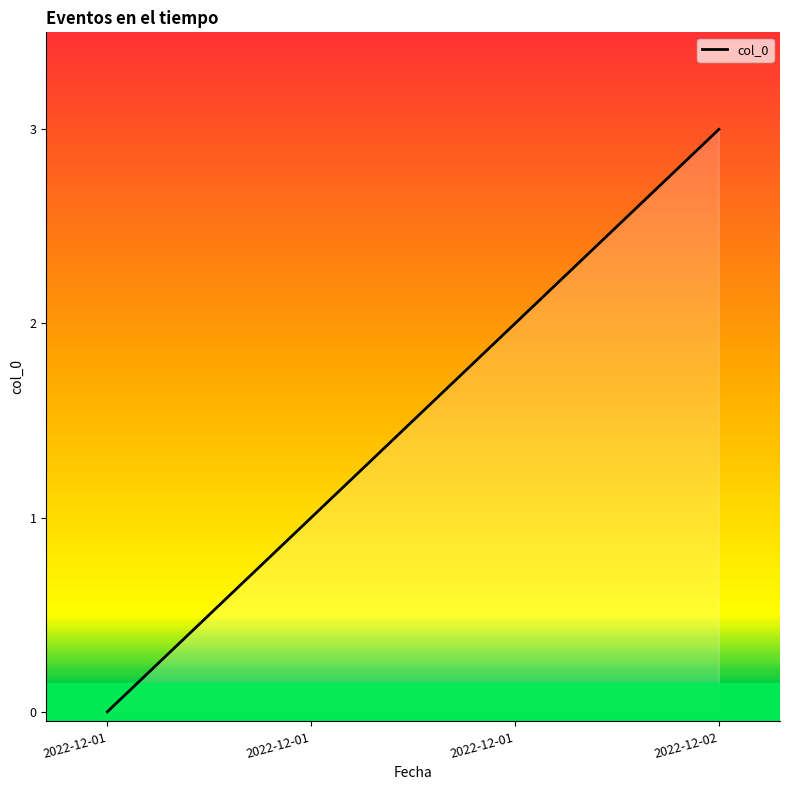

True or false: the data has more than 0 interior local peaks.

False